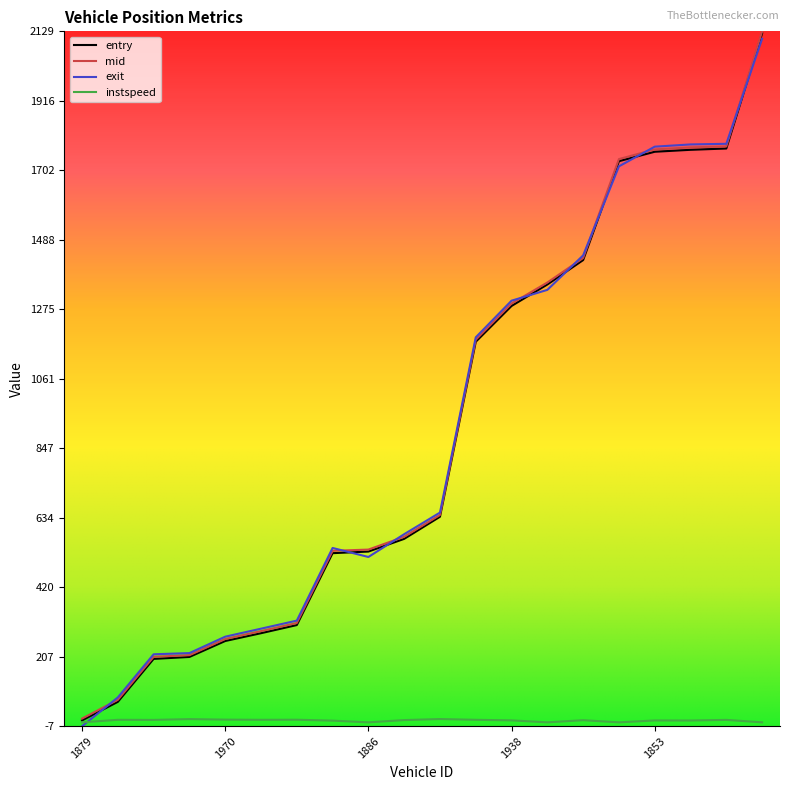

What is the difference between the maximum and minimum values in the instspeed series?

10.1